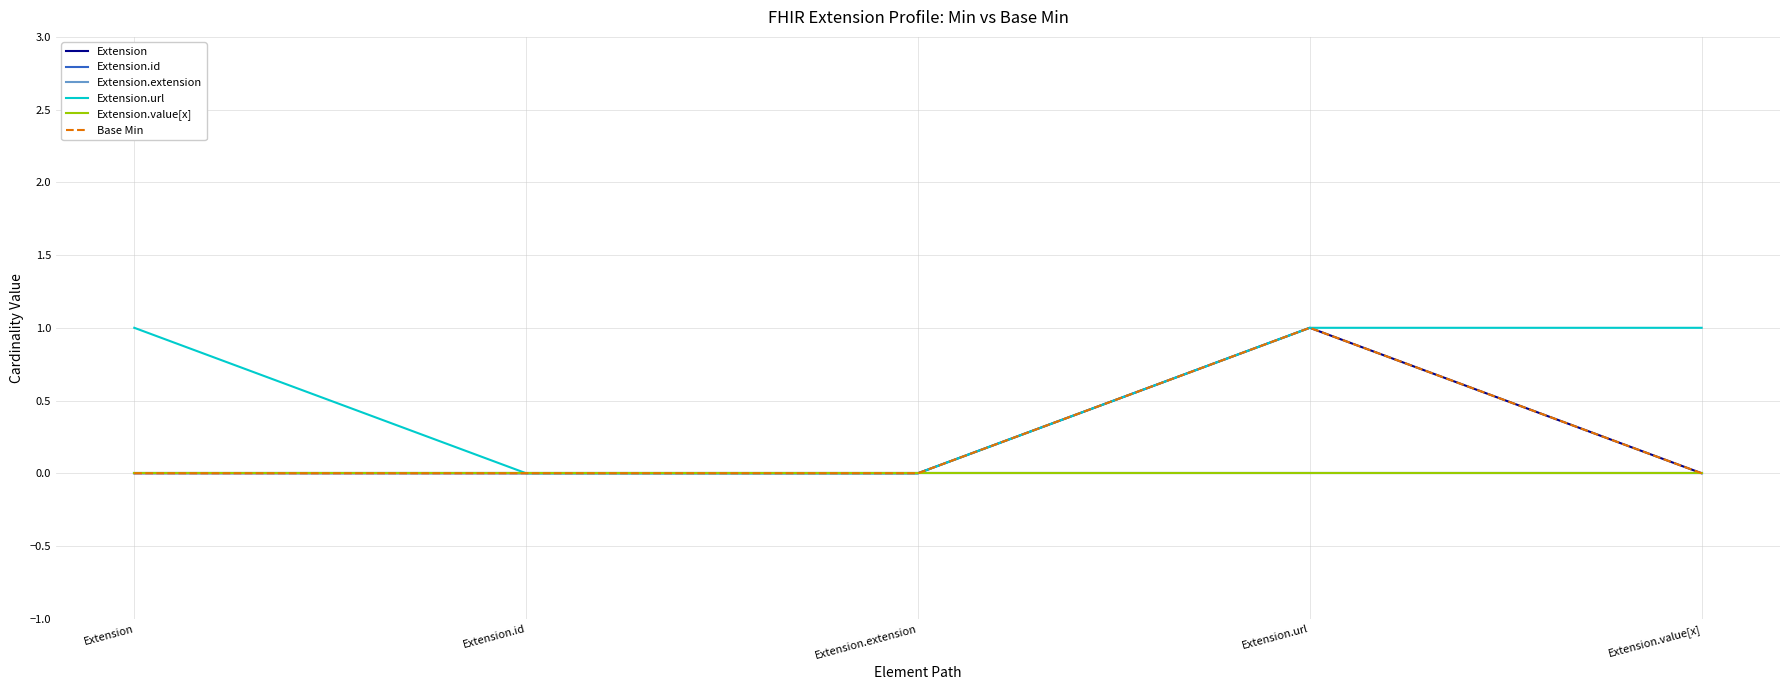

What is the highest value of the Extension series?

1